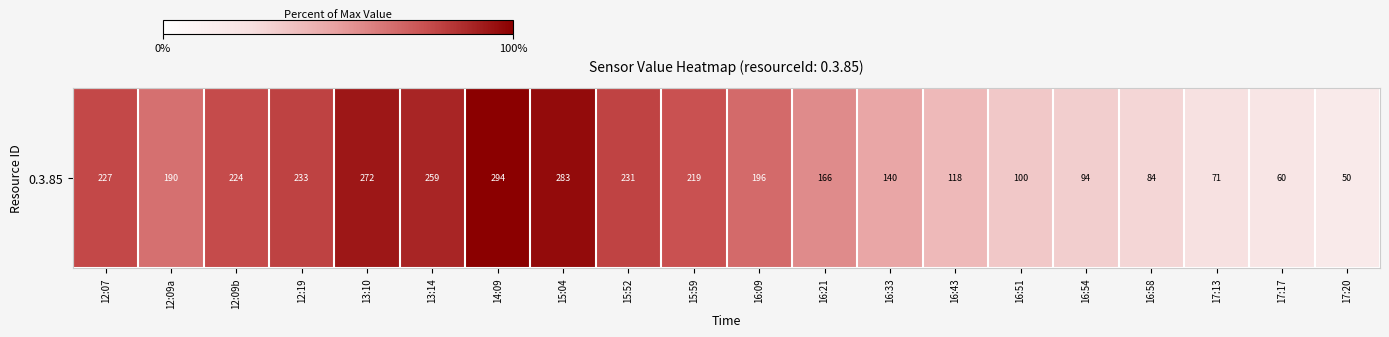

True or false: the data shows 31.6 at 16:33.

False